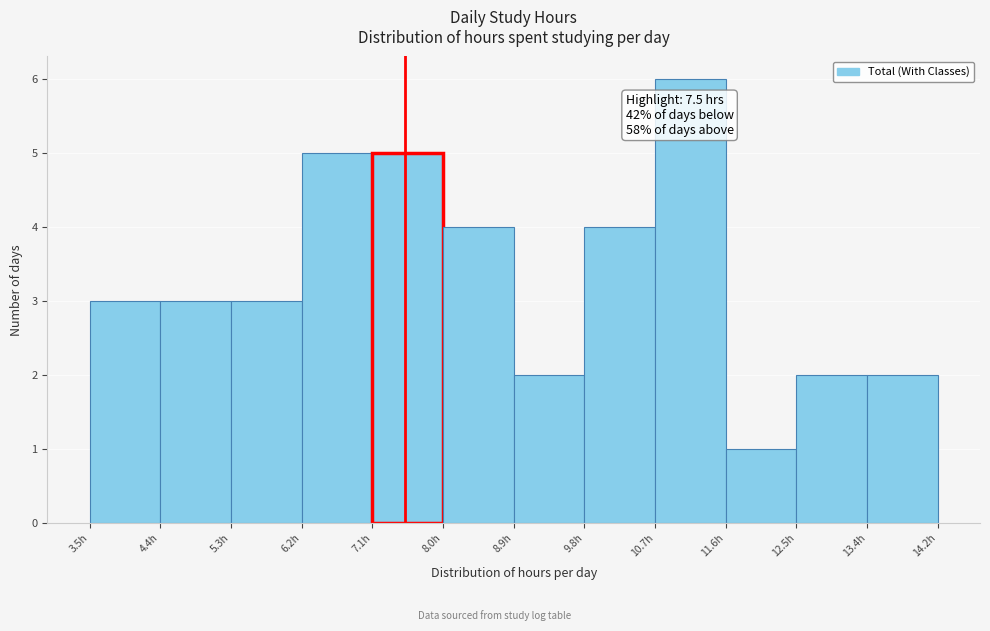

Which range on the x-axis has the tallest bar?

10.7 to 11.6